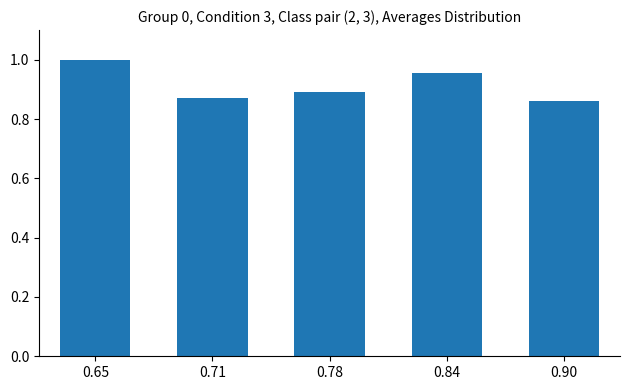

Which has a higher value, 0.71 or 0.90?

0.71